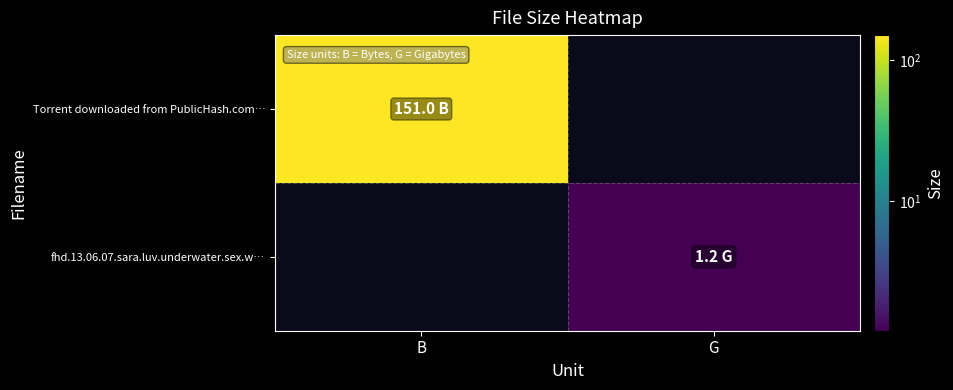

How many distinct data groups are displayed?

2